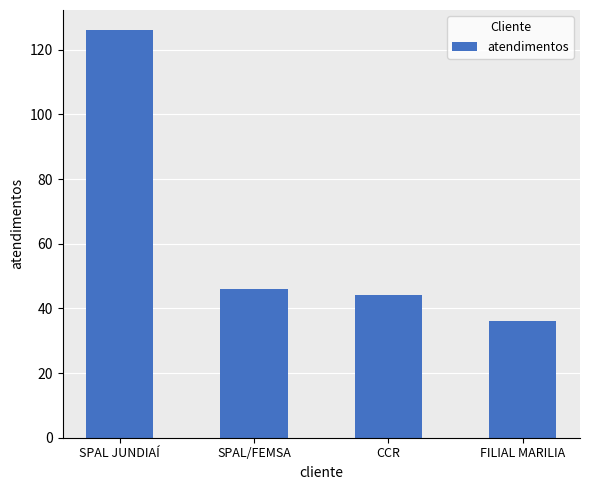

Reading right to left, list all the values displayed in this chart.

FILIAL MARILIA=36	CCR=44	SPAL/FEMSA=46	SPAL JUNDIAÍ=126